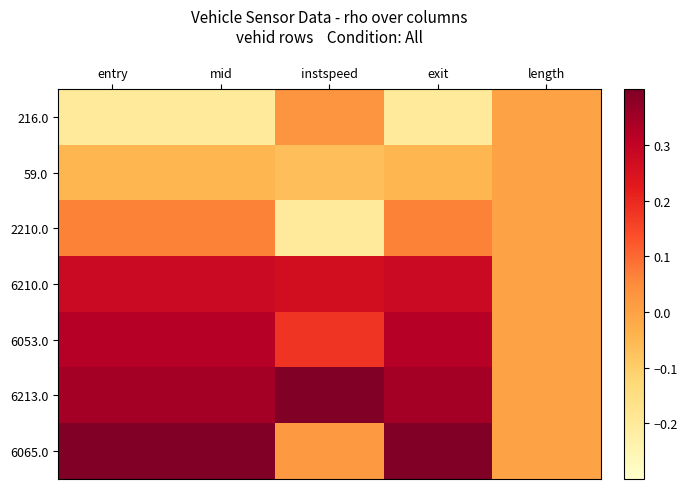

What is the maximum value shown in the chart?

0.4